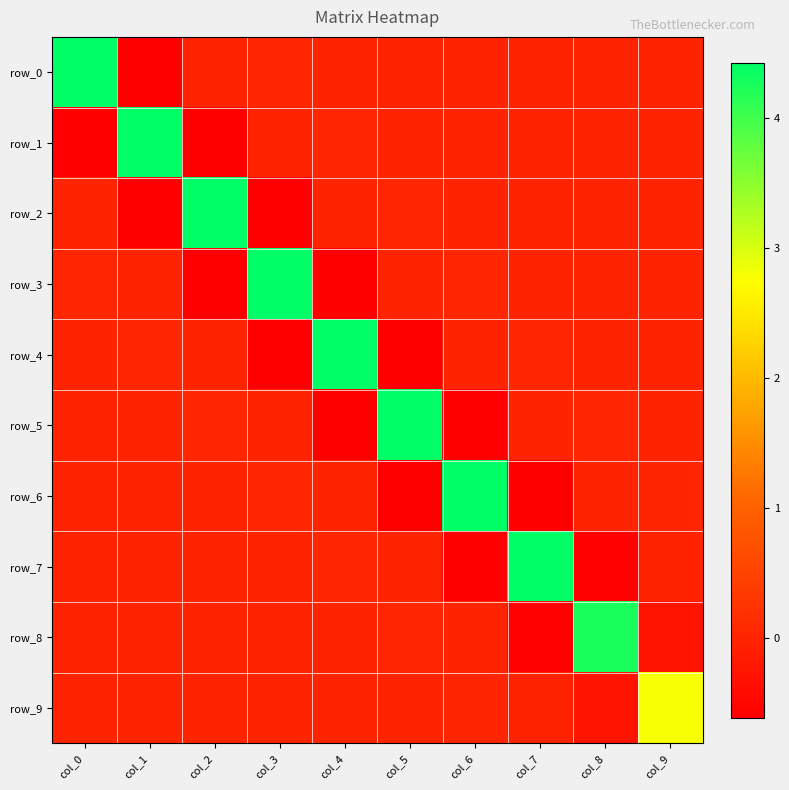

Where does the row_1 series first go above 0?

col_1